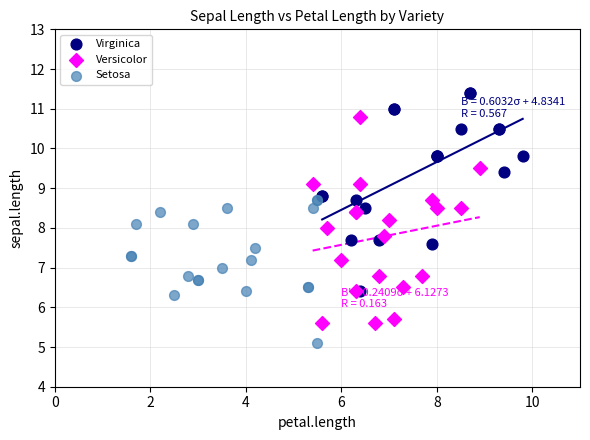

Which series reaches the minimum Y coordinate?

Setosa